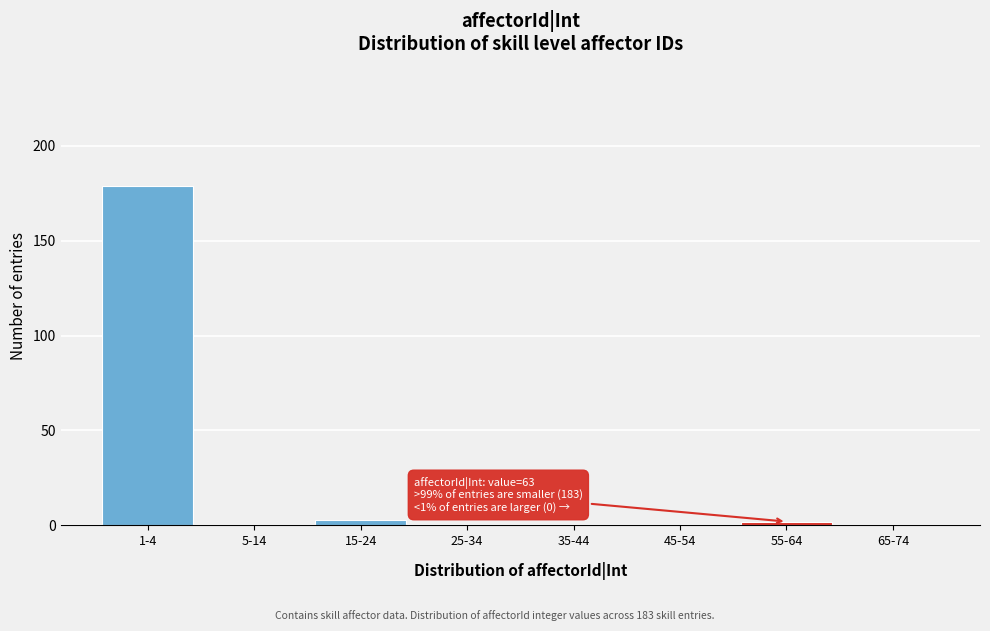

Reading left to right, transcribe all the data shown in this chart.

1-4=179	5-14=0	15-24=3	25-34=0	35-44=0	45-54=0	55-64=2	65-74=0